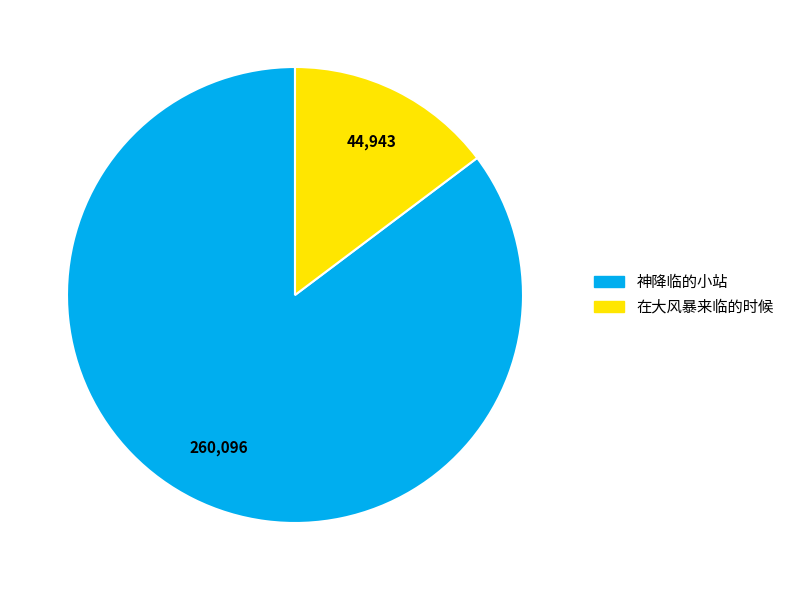

Which slice represents more than half of the pie?

神降临的小站